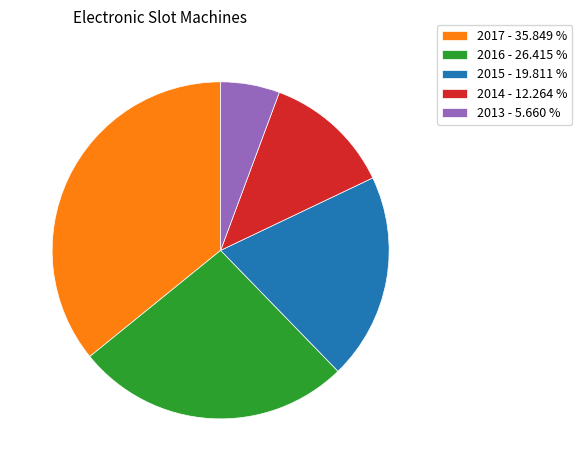

Which has a higher value, 2017 - 35.849 % or 2014 - 12.264 %?

2017 - 35.849 %